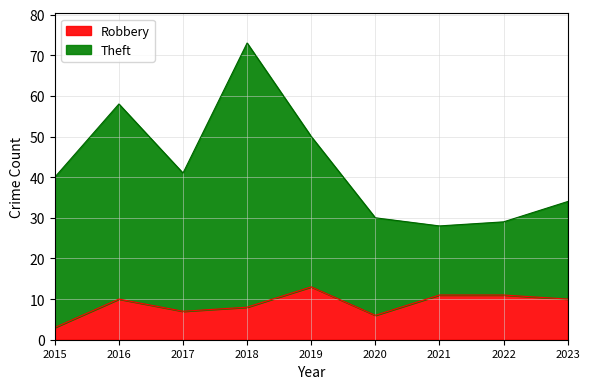

At which category does the chart reach its peak across all series?

2018